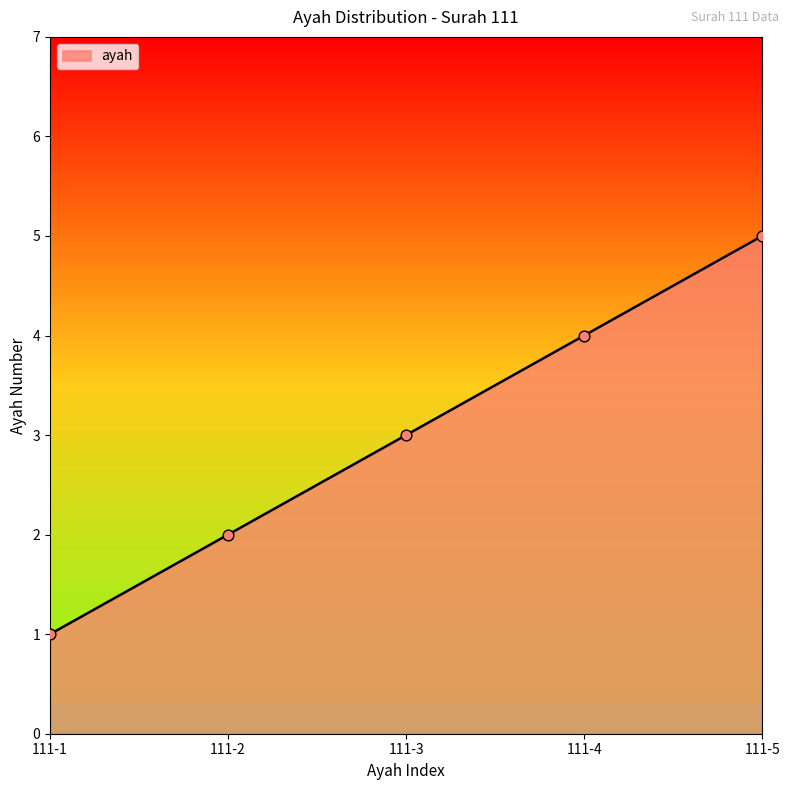

Which has a higher value, 111-1 or 111-2?

111-2